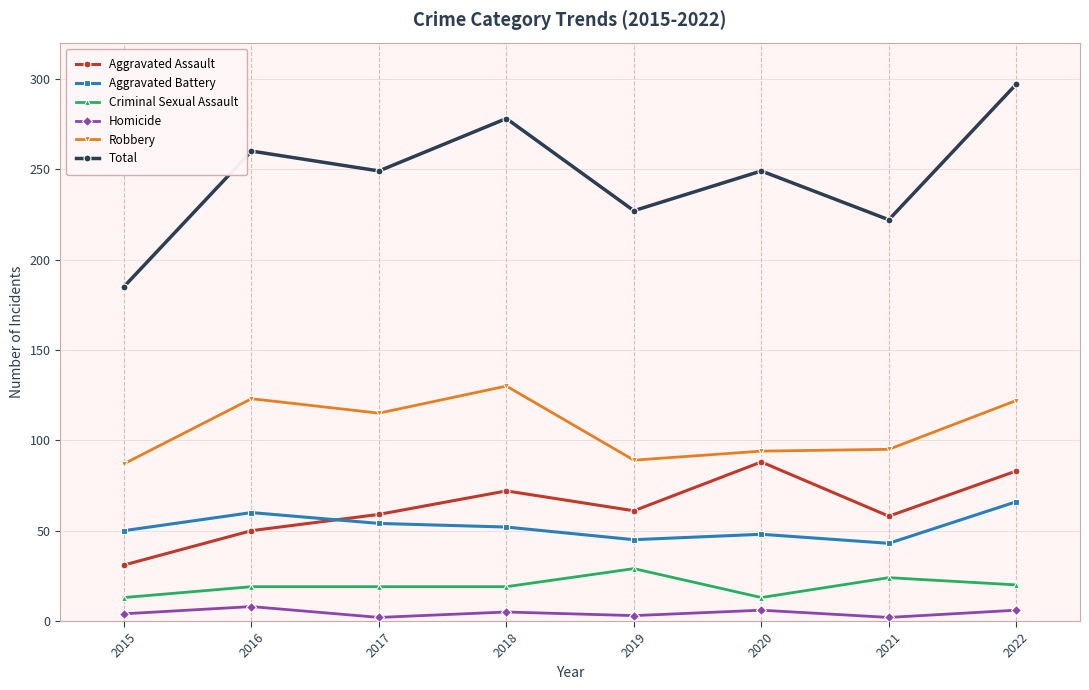

Rank the series at 2021 from lowest to highest value.

Homicide, Criminal Sexual Assault, Aggravated Battery, Aggravated Assault, Robbery, Total